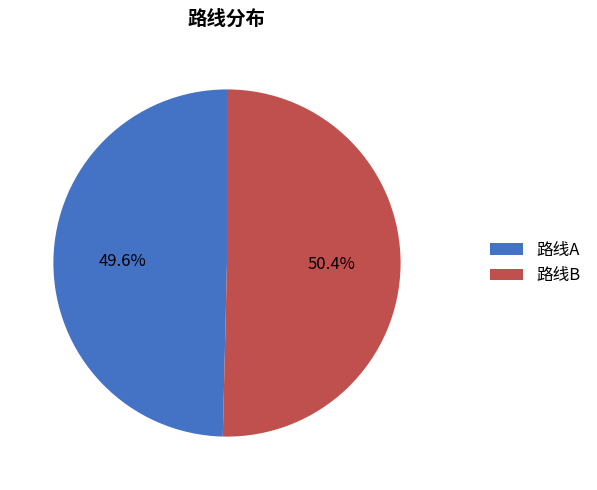

The 路线B slice represents 50% of the pie. True or false?

True